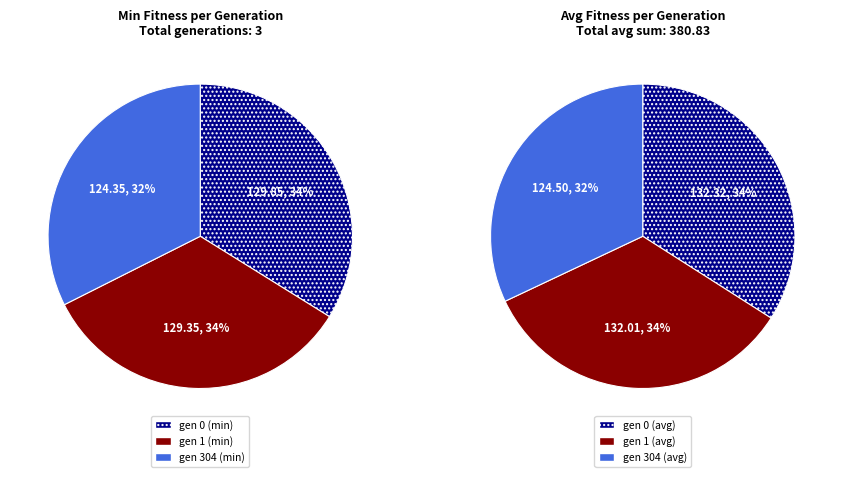

Which slice is the largest?

gen 0